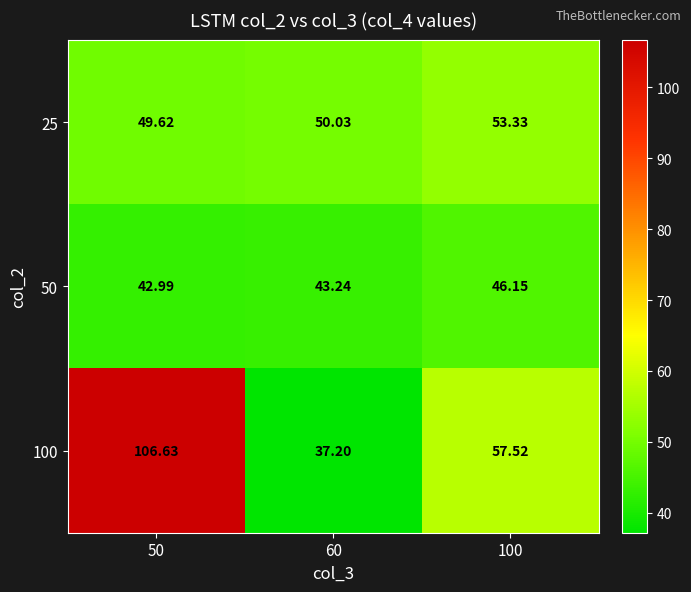

Rank the series by their average value, from highest to lowest.

100, 25, 50